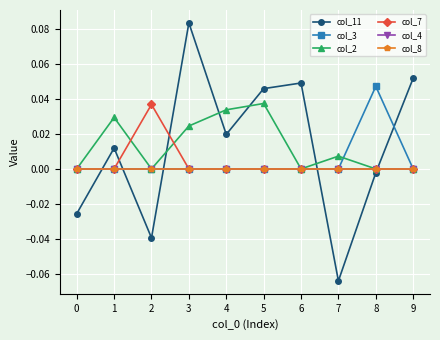

Is this an area chart (filled region under the line)?

No